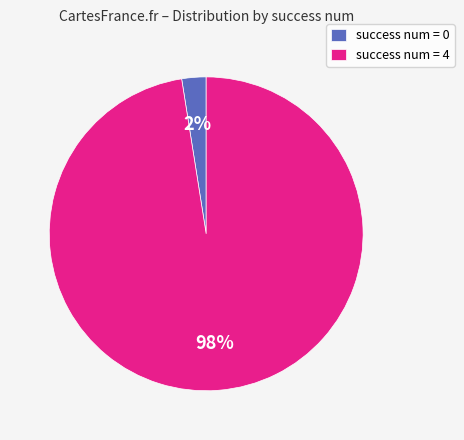

Rank the categories by value from lowest to highest.

success num = 0, success num = 4